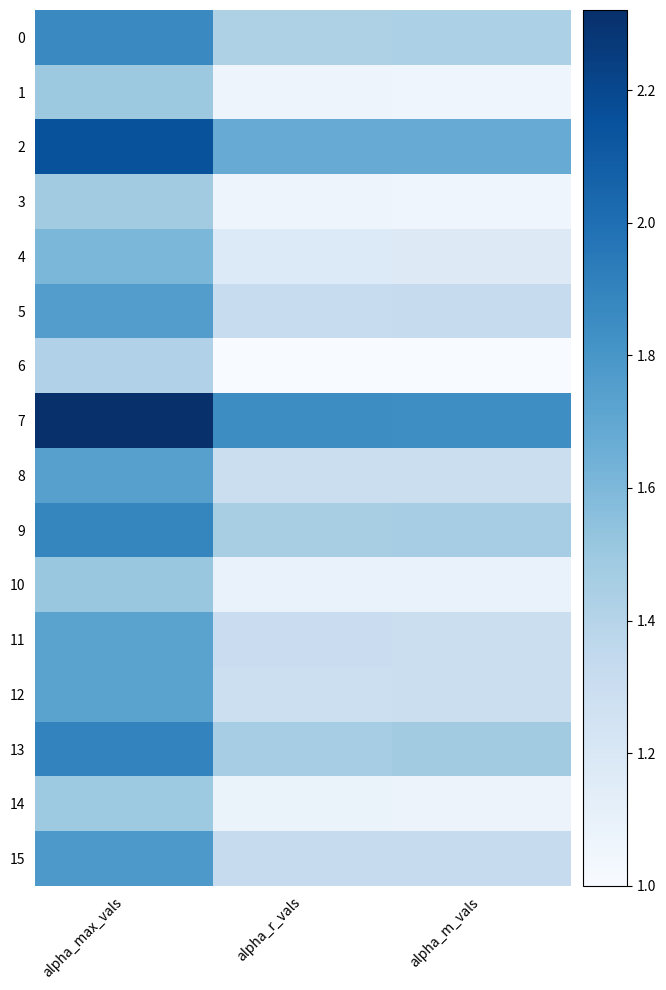

Rank the series by their maximum value, from lowest to highest.

6, 3, 14, 1, 10, 4, 11, 12, 8, 5, 15, 0, 9, 13, 2, 7